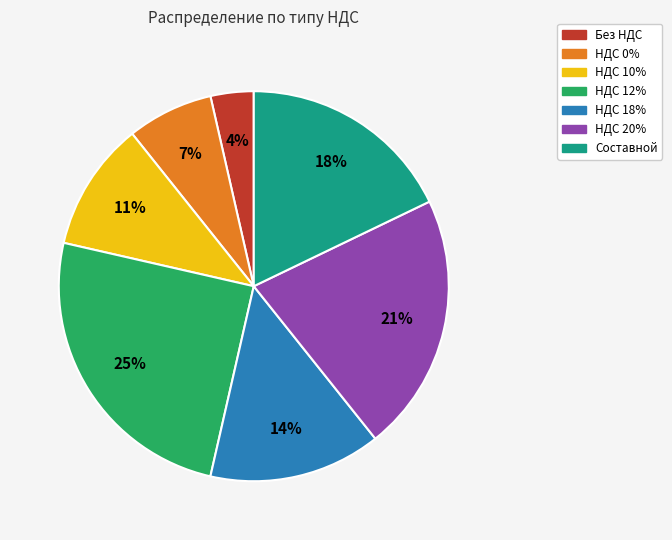

To the nearest percent, what percentage of the pie is НДС 20%?

21%